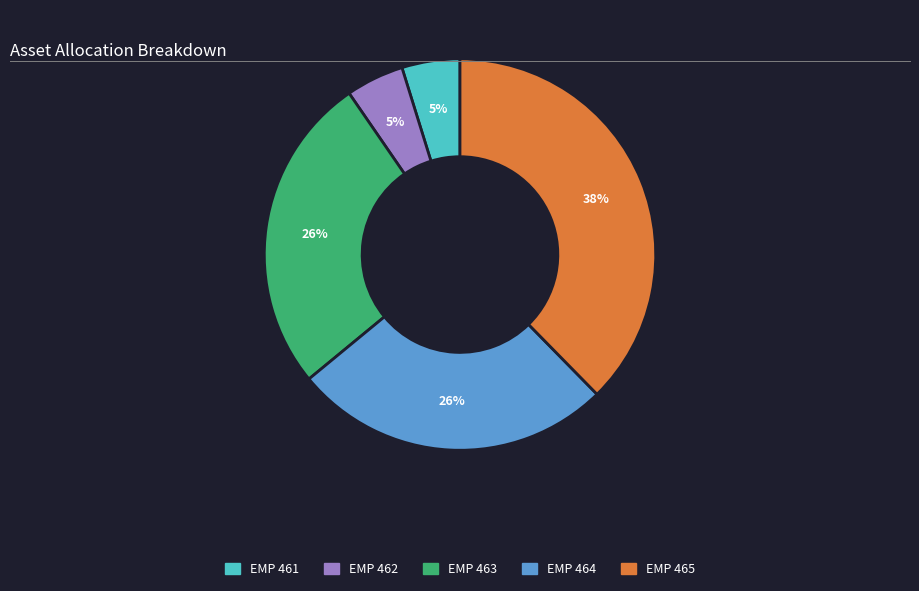

The EMP 464 slice represents 18% of the pie. True or false?

False